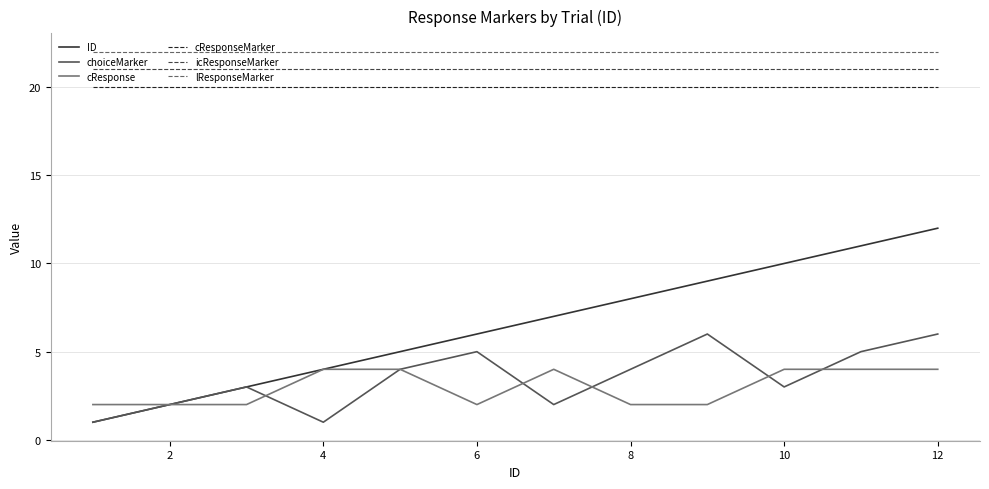

True or false: cResponse and icResponseMarker cross at least once.

False